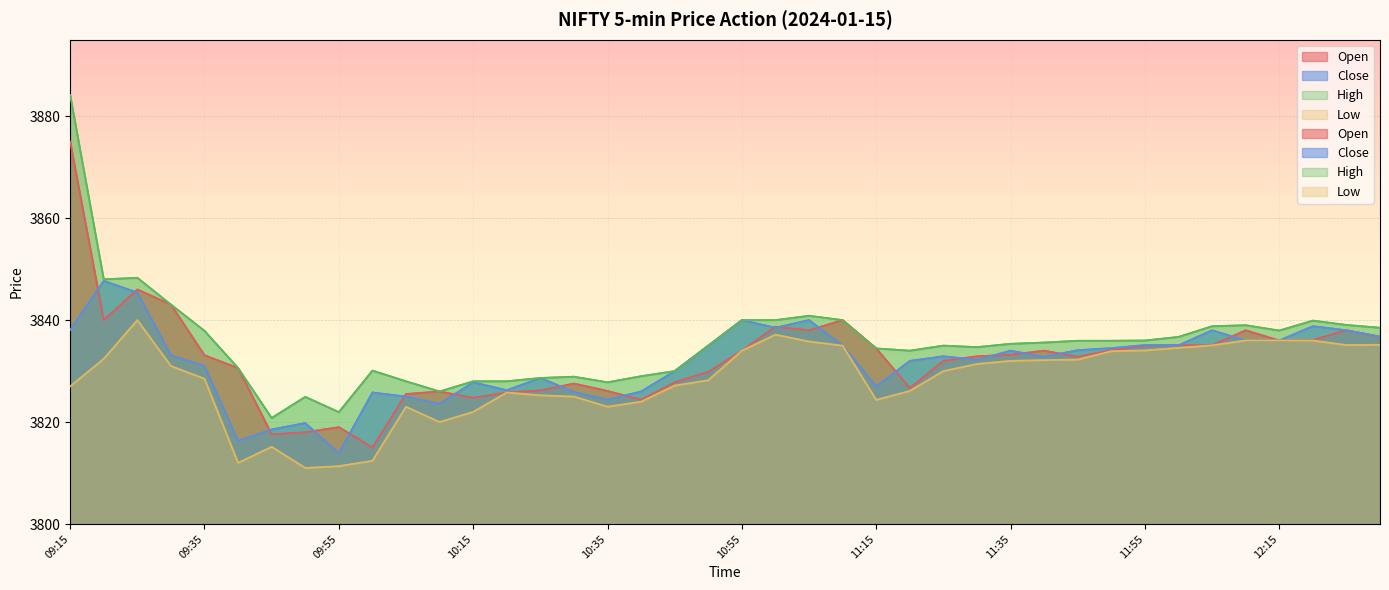

What is the total value across all series at 11:35?

15334.5